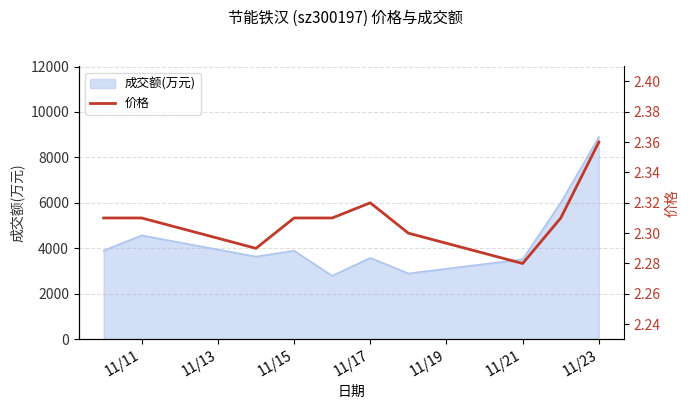

The value of 成交额(万元) at 11/15 is 3897. True or false?

True